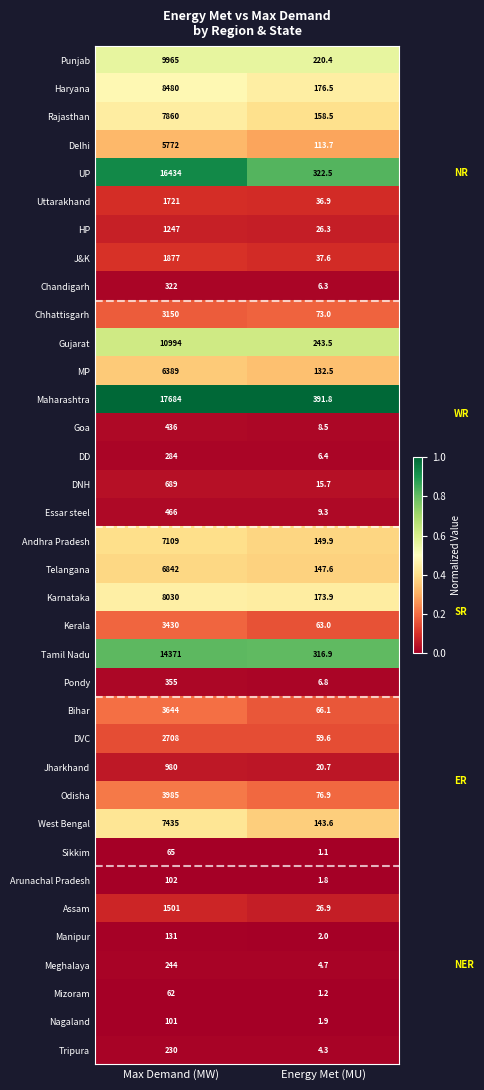

What is the total value across all series at Max Demand (MW)?

155095.0